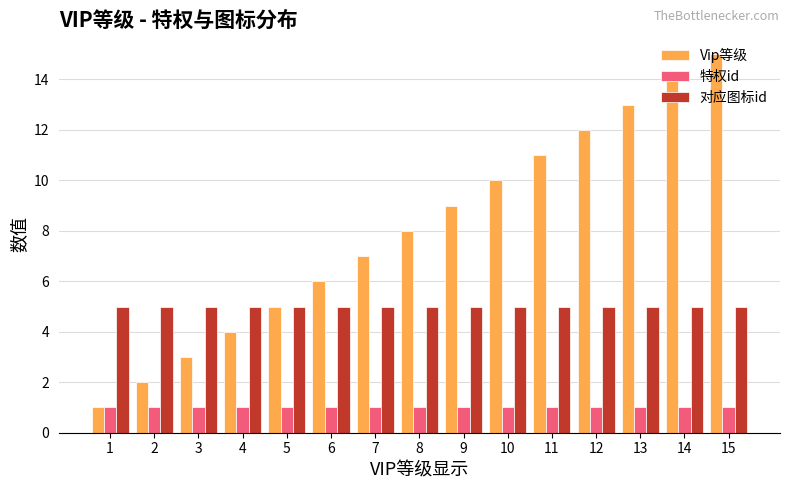

Which series changed the most between 10 and 13?

Vip等级